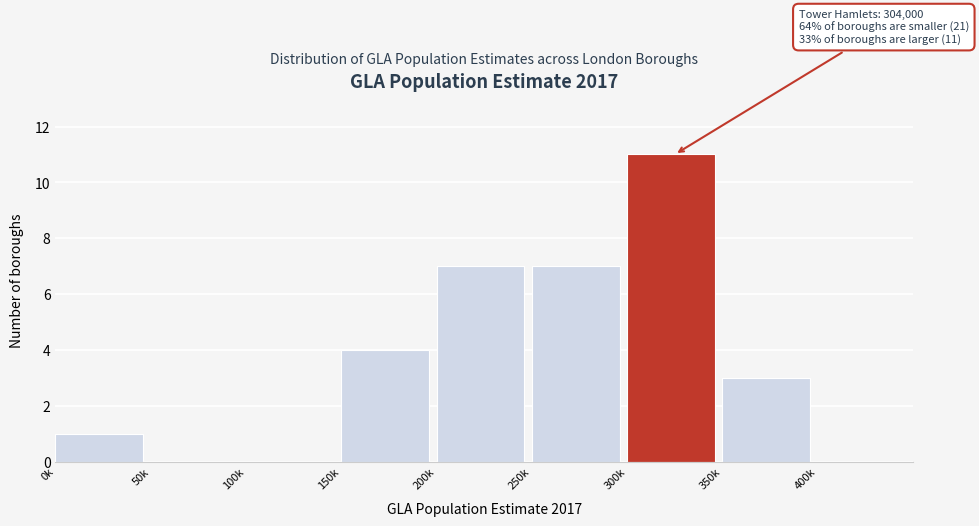

Reading left to right, transcribe all the data shown in this chart.

0k=1	50k=0	100k=0	150k=4	200k=7	250k=7	300k=11	350k=3	400k=0